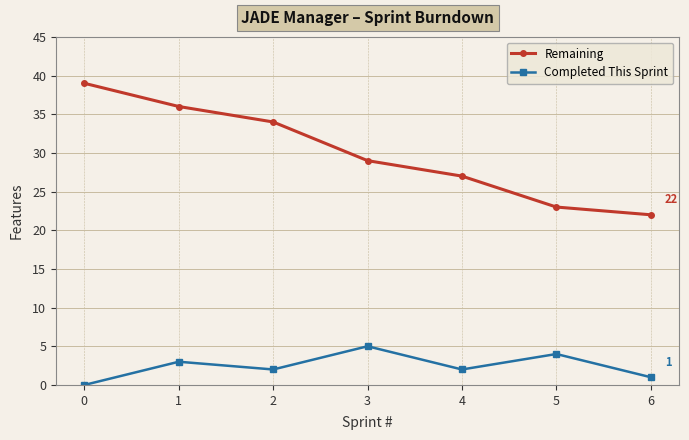

Reading right to left, transcribe all the data shown in this chart.

Remaining: 6=22	5=23	4=27	3=29	2=34	1=36	0=39
Completed This Sprint: 6=1	5=4	4=2	3=5	2=2	1=3	0=0